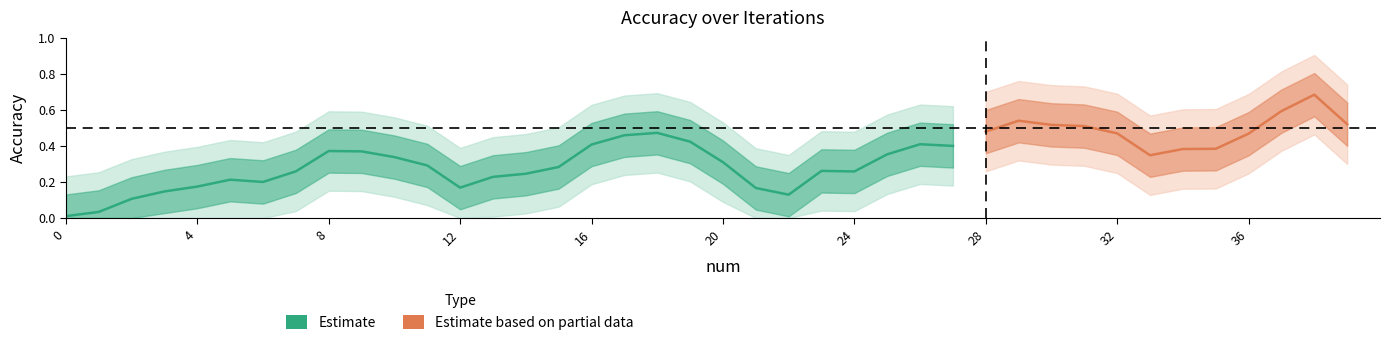

Does the chart have visible grid lines?

No